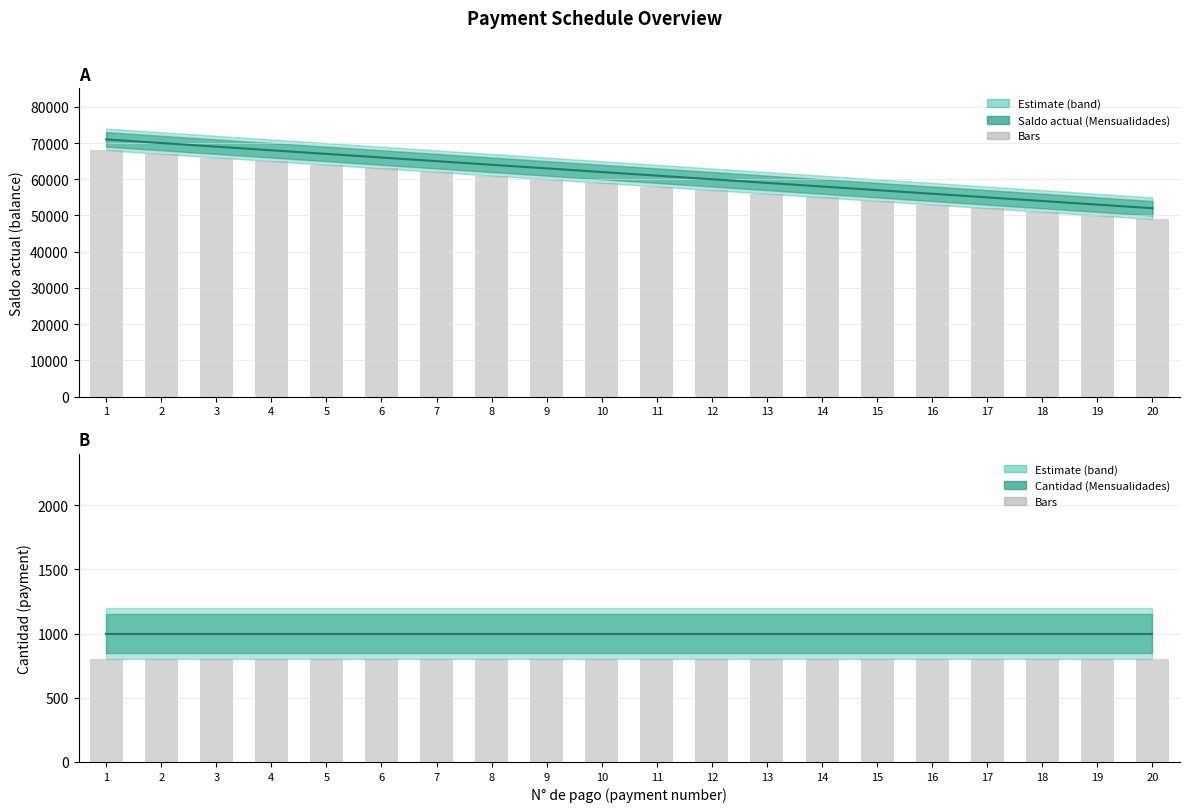

Rank the categories by value from lowest to highest.

20, 19, 18, 17, 16, 15, 14, 13, 12, 11, 10, 9, 8, 7, 6, 5, 4, 3, 2, 1